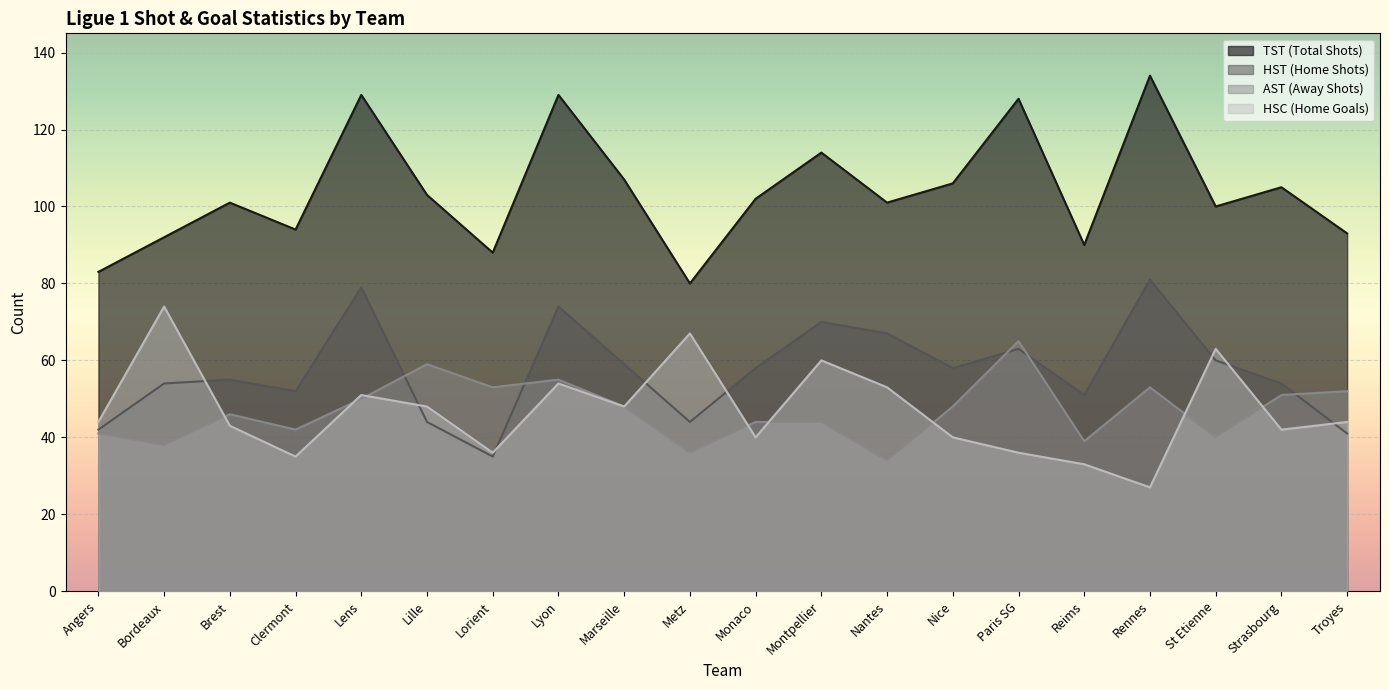

True or false: hsc and TST intersect in this chart.

False